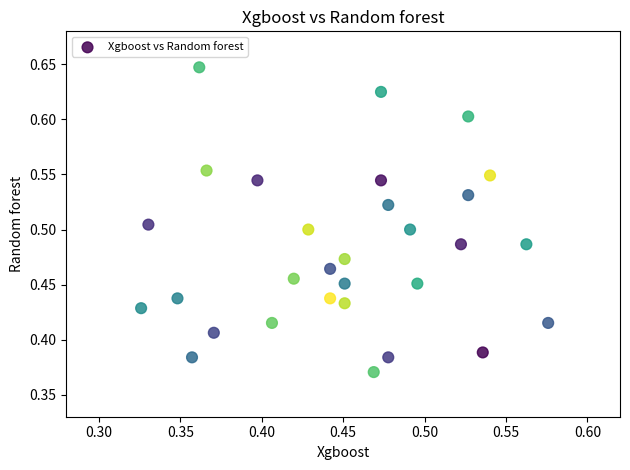

What is the range of Y values (max minus min)?

0.3